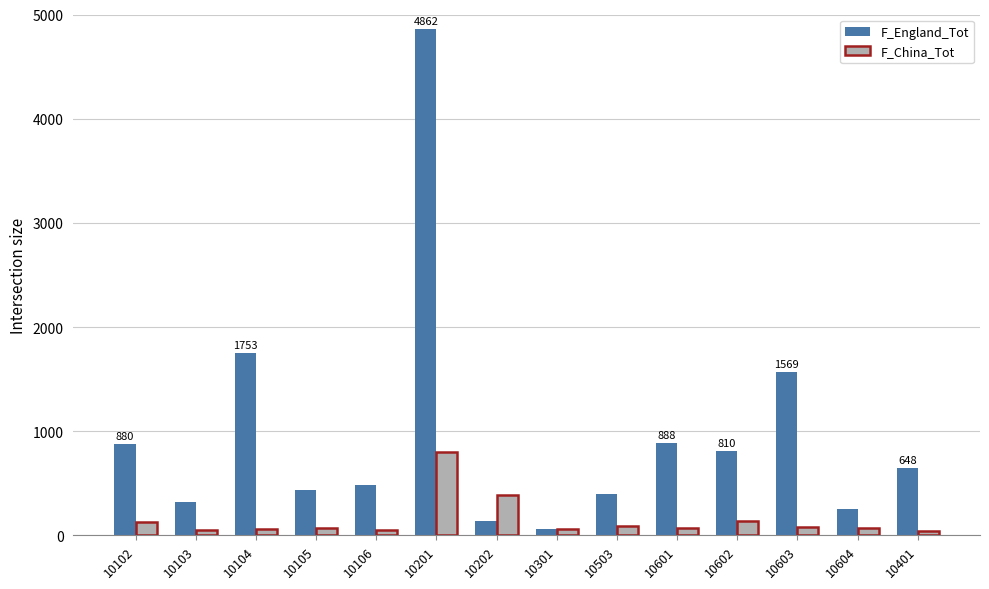

Which series has the largest range (max minus min)?

F_England_Tot